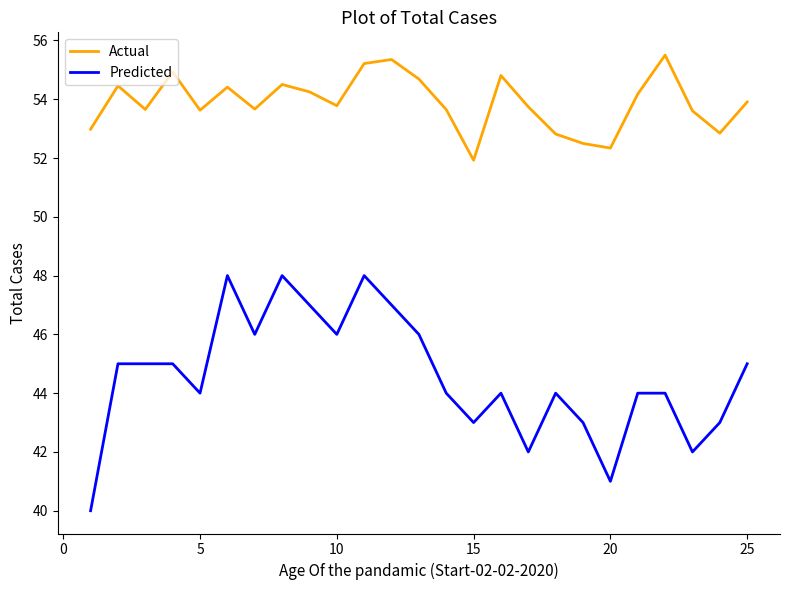

True or false: Actual and Predicted intersect in this chart.

False